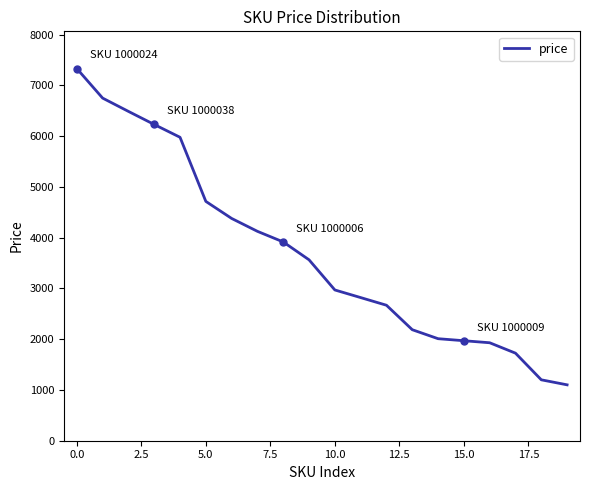

What is the minimum value shown in the chart?

1101